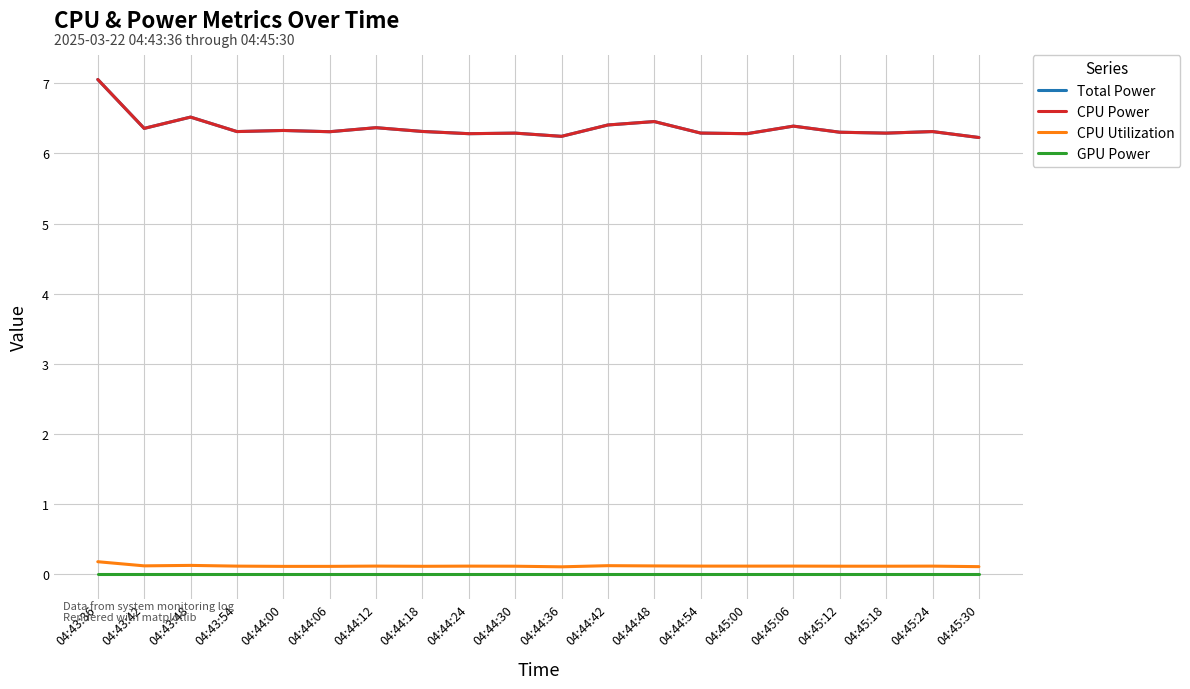

Is it true that CPU Power equals 6.3 at 04:45:12?

True